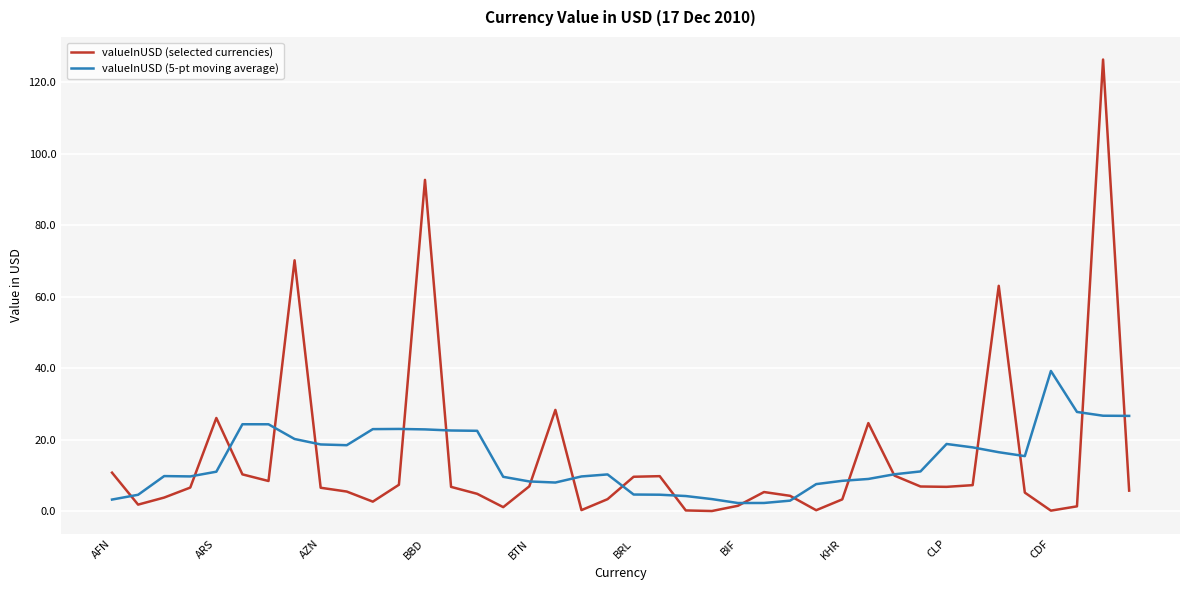

What is the maximum value for valueInUSD (selected currencies)?

126.3